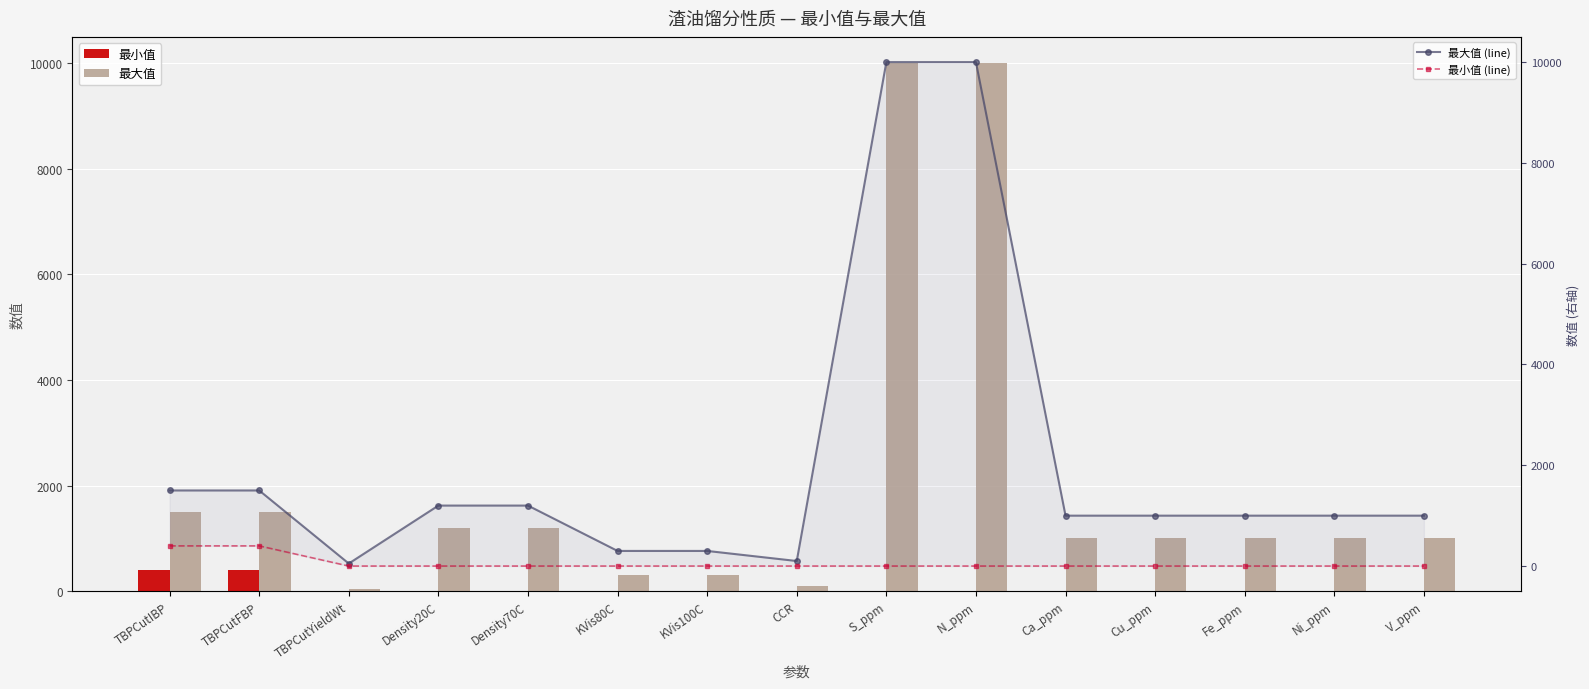

True or false: 最大值 (line) has a value of 300 at KVis100C.

True